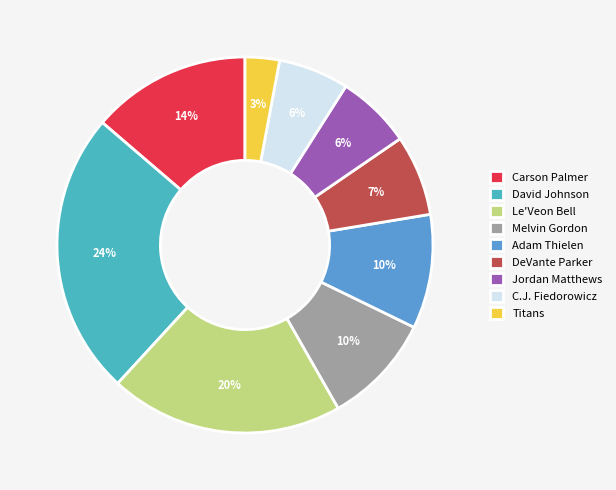

Which category has the smallest portion of the pie?

Titans